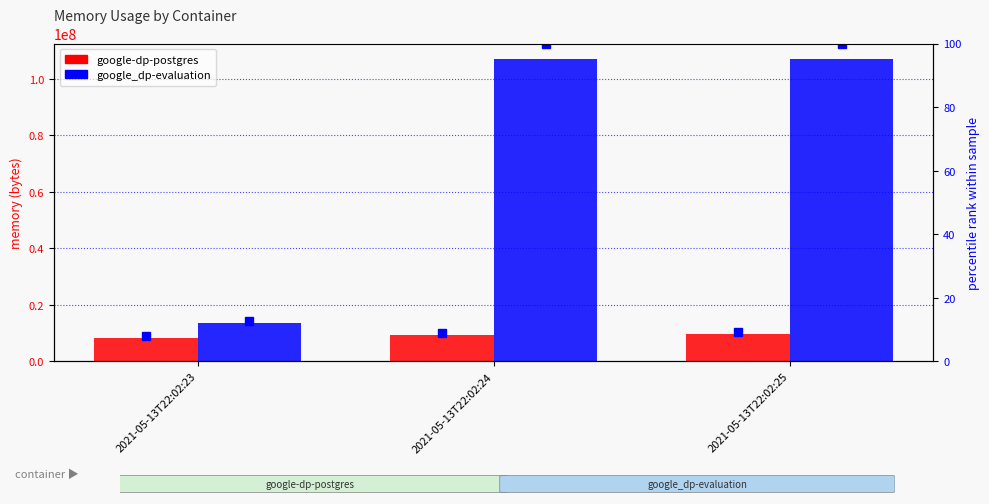

What is the value of the google_dp-evaluation percentile bar at the 1st from the left?

12.6